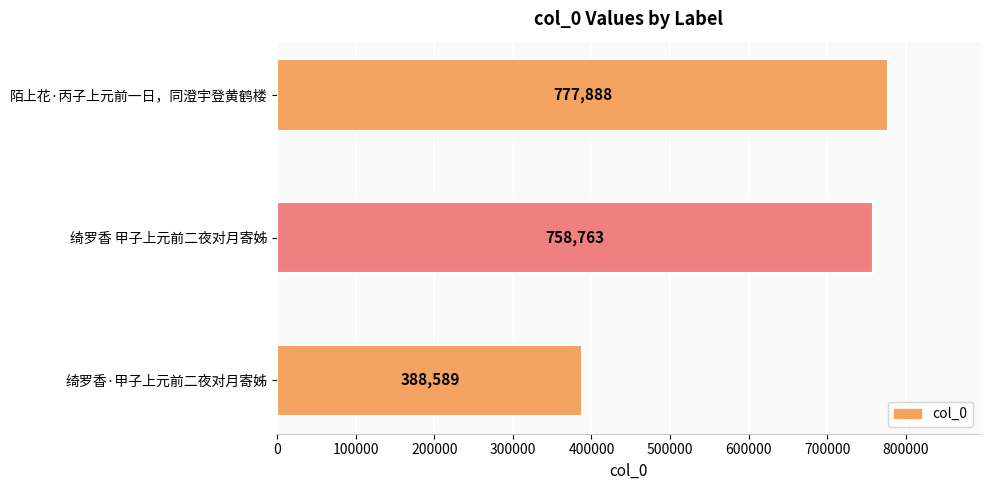

Reading bottom to top, transcribe all the data shown in this chart.

绮罗香·甲子上元前二夜对月寄姊=388589	绮罗香 甲子上元前二夜对月寄姊=758763	陌上花·丙子上元前一日，同澄宇登黄鹤楼=777888